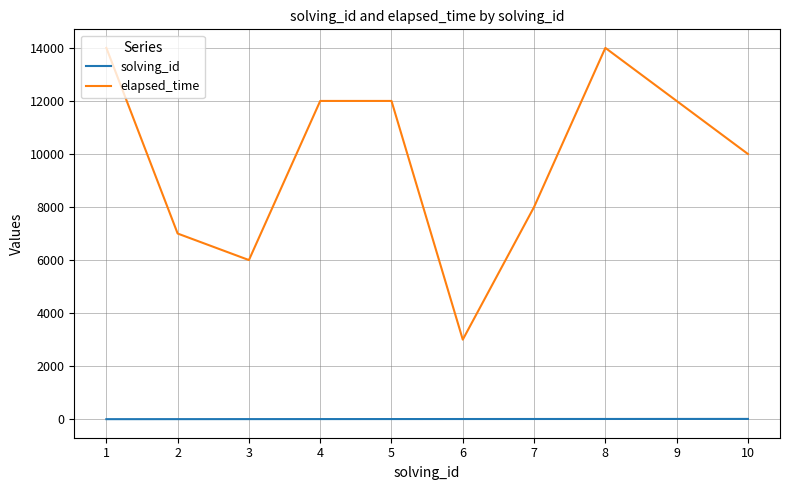

What is the average value of the elapsed_time series?

9800